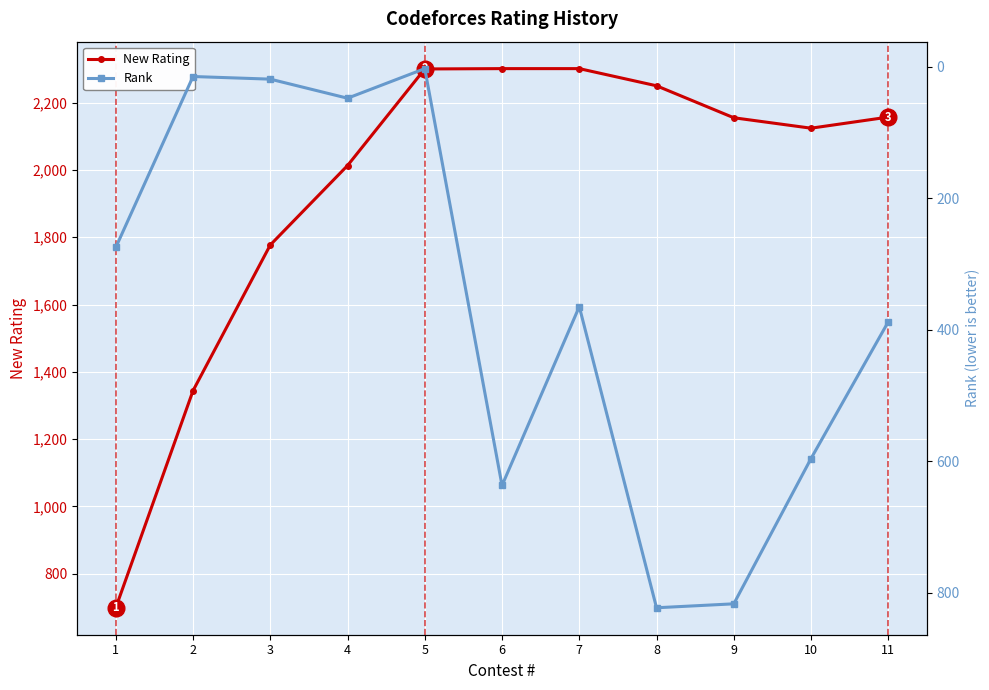

At which label is Rank closest to 413?

11